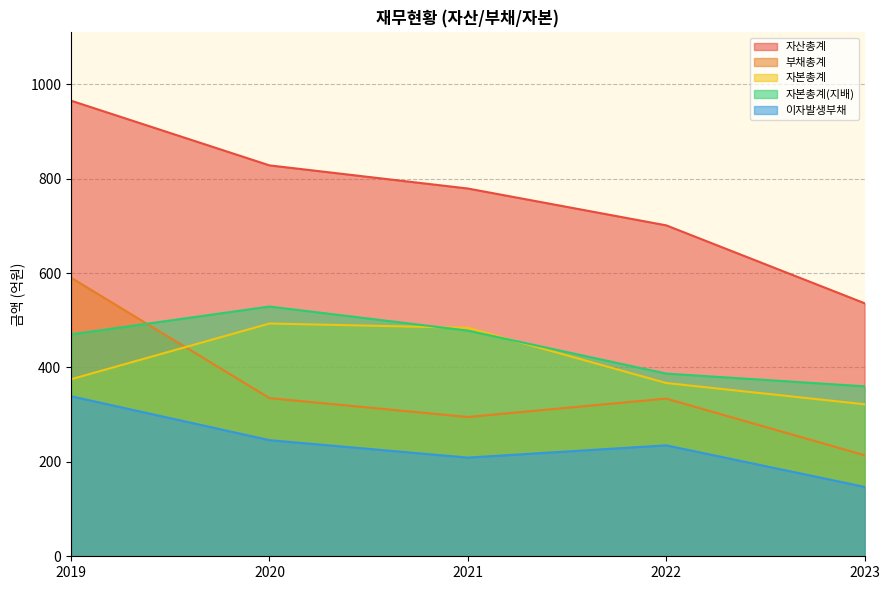

Which series has the largest range (max minus min)?

자산총계